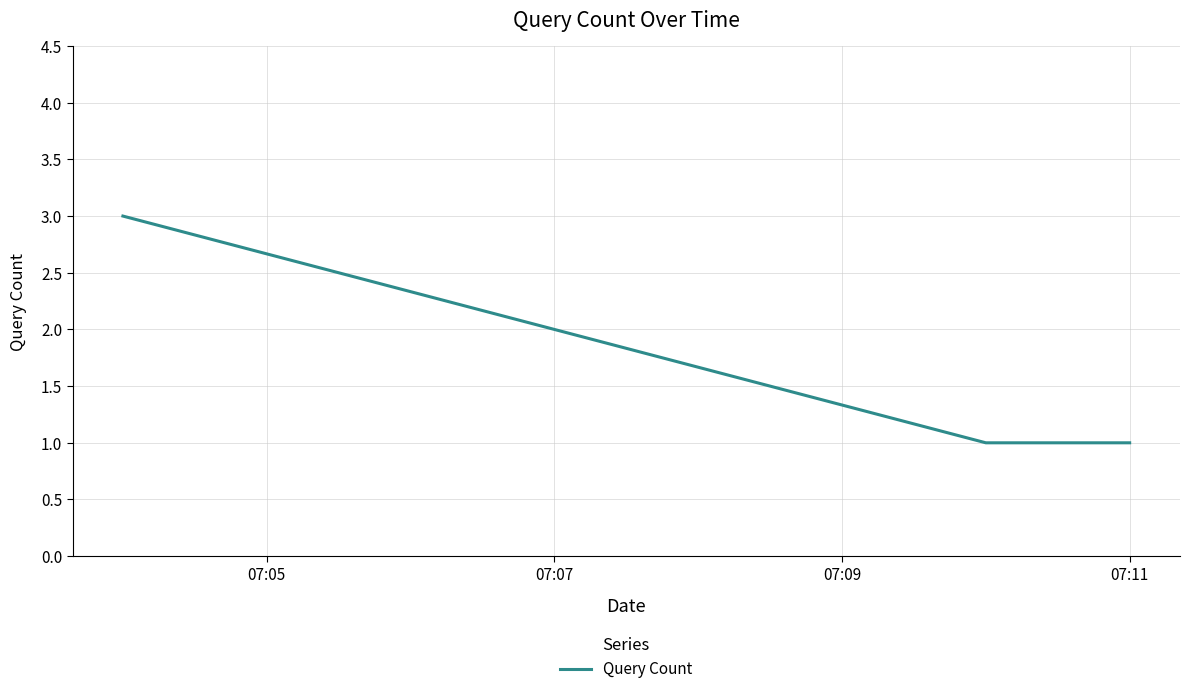

What is the greatest value displayed?

3